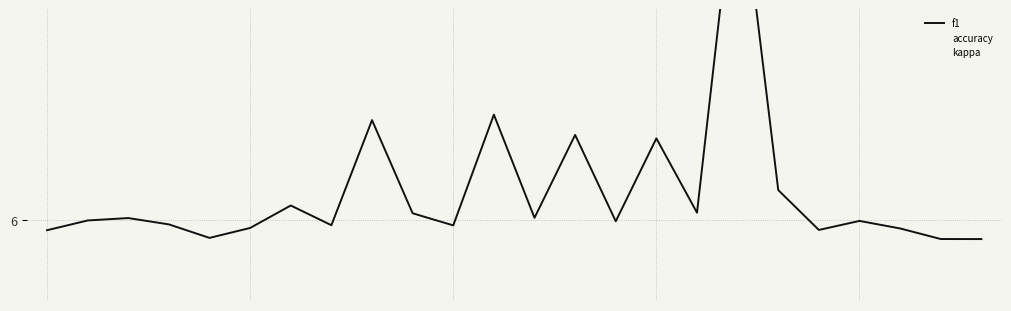

Which series has the largest total across all categories?

f1